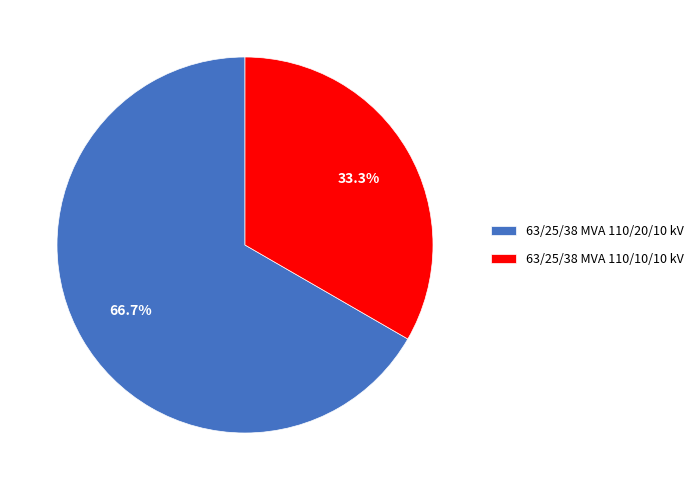

True or false: 63/25/38 MVA 110/20/10 kV accounts for 59% of the total.

False